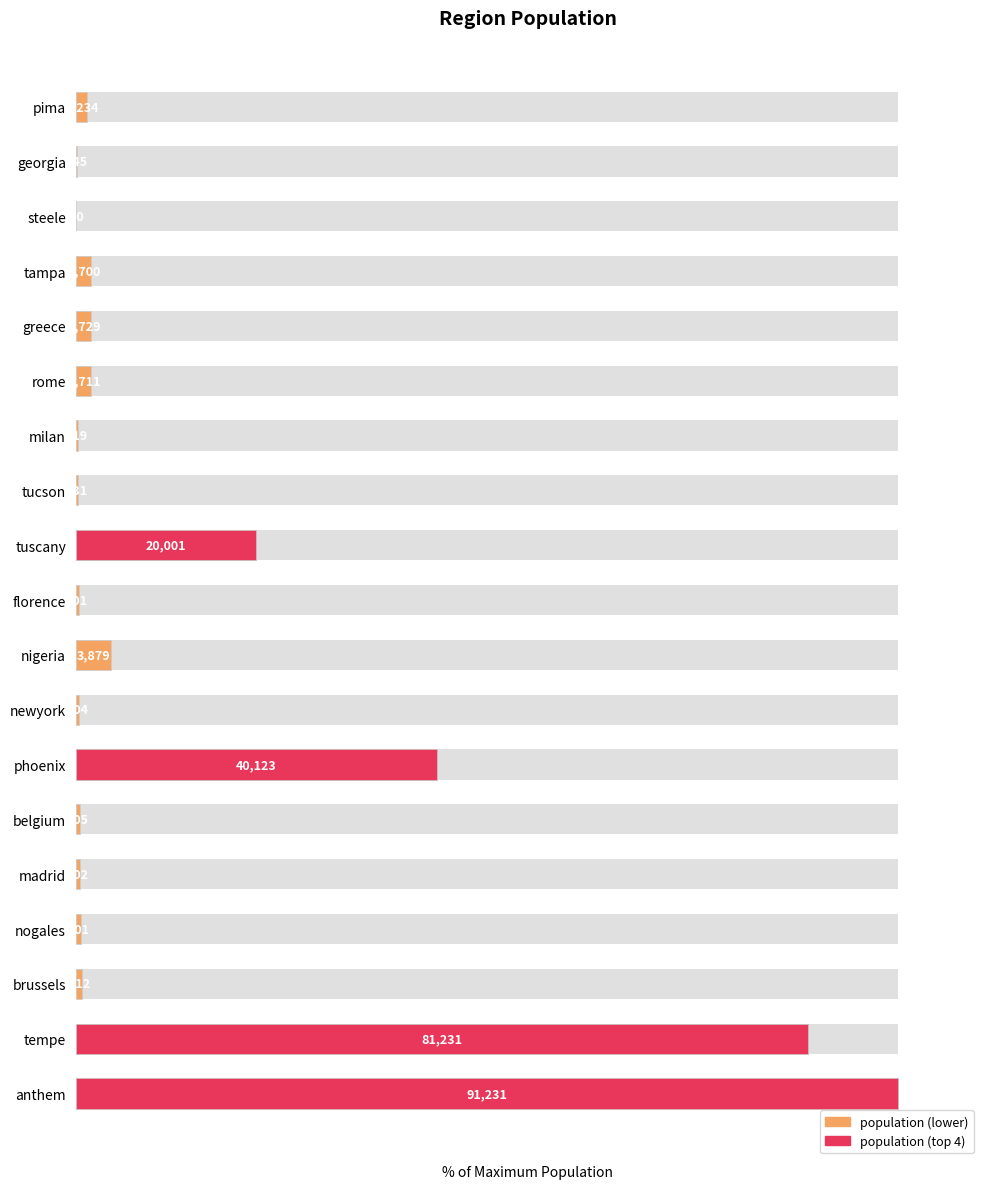

The chart shows a value of 0.7 at newyork. True or false?

False